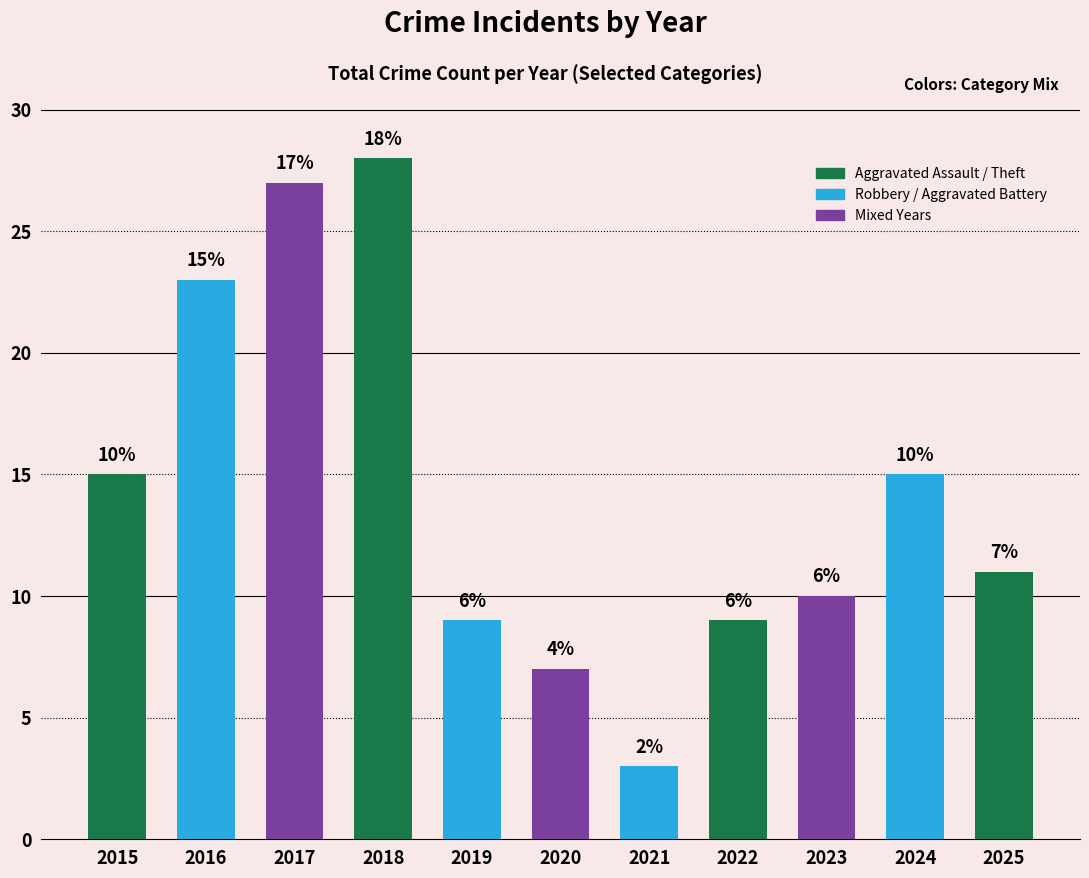

Are the bars horizontal?

No